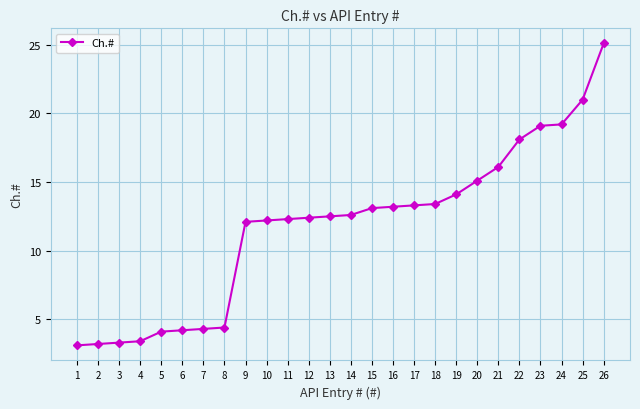

Reading left to right, what are all the values shown in this chart?

1=3.1	2=3.2	3=3.3	4=3.4	5=4.1	6=4.2	7=4.3	8=4.4	9=12.1	10=12.2	11=12.3	12=12.4	13=12.5	14=12.6	15=13.1	16=13.2	17=13.3	18=13.4	19=14.1	20=15.1	21=16.1	22=18.1	23=19.1	24=19.2	25=21.0	26=25.1